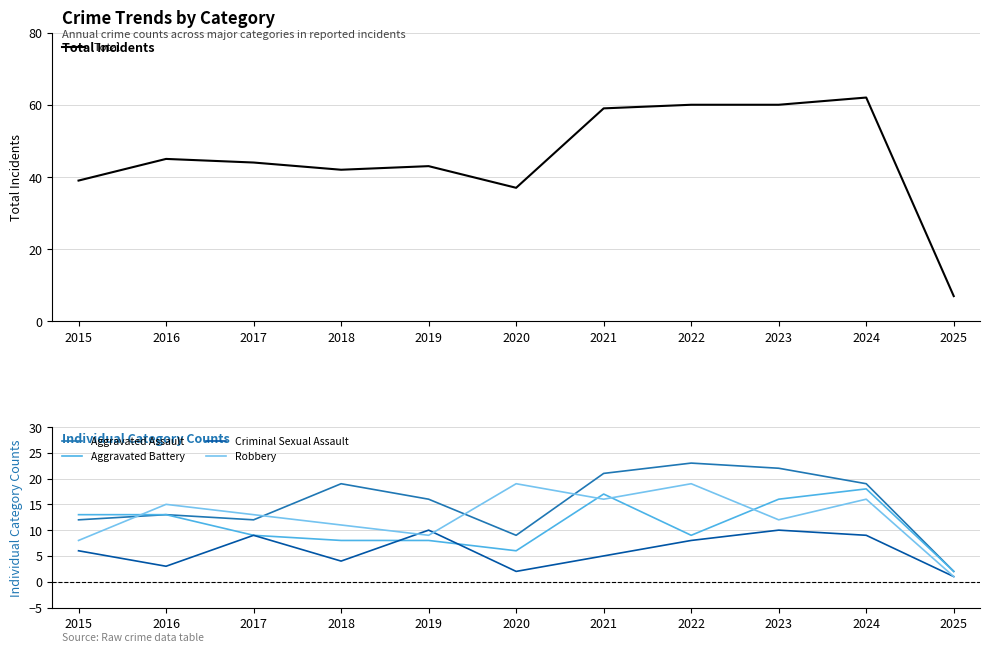

Where is the first local maximum for Total?

2016